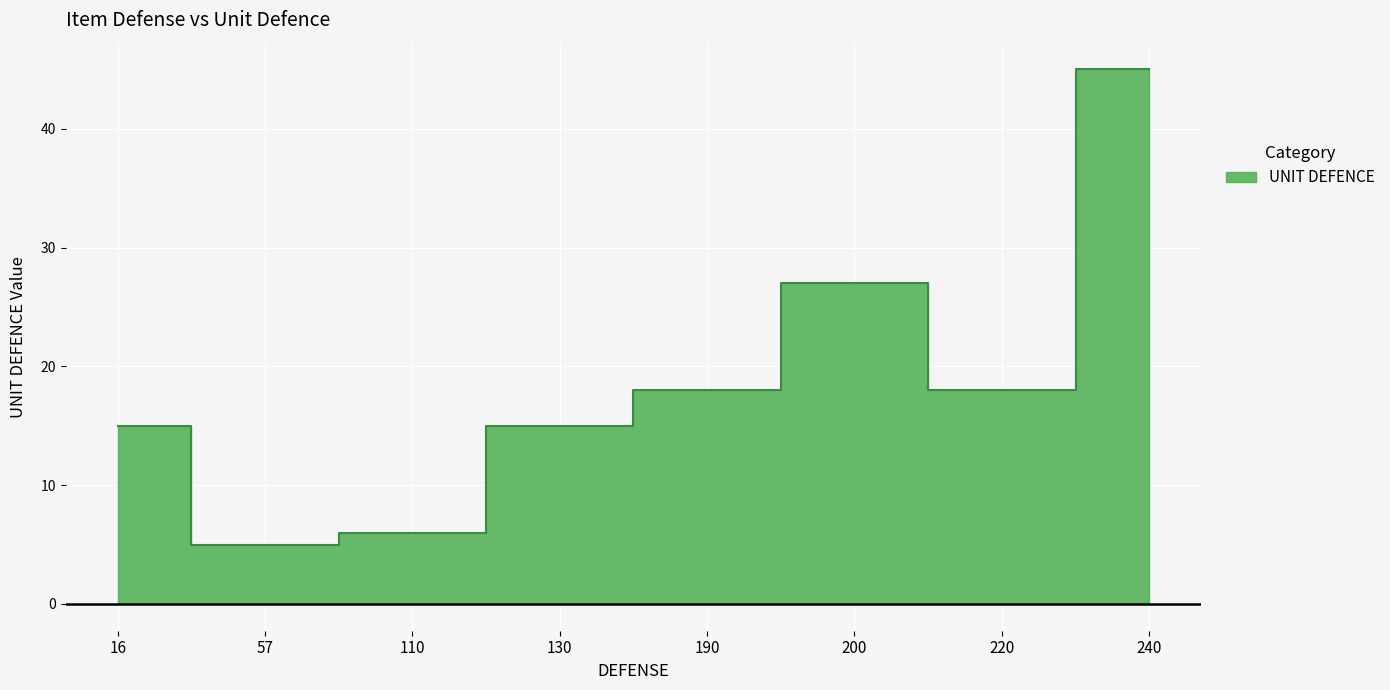

At which label is the value closest to 25?

200